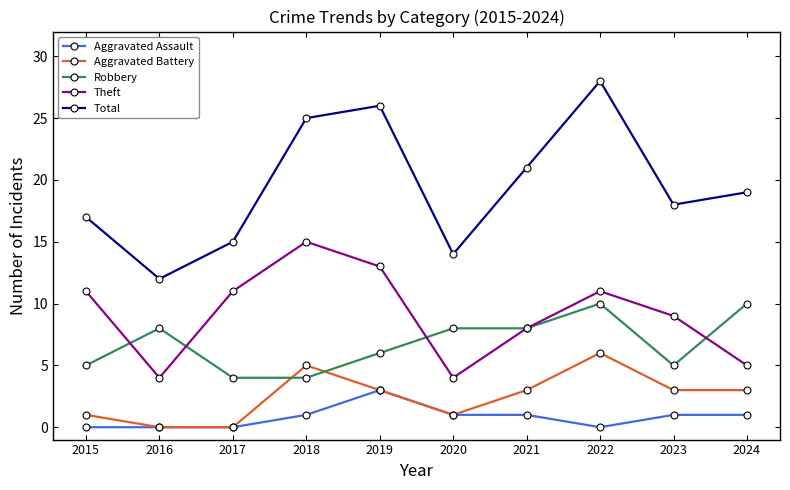

How many data points does each series have?

10